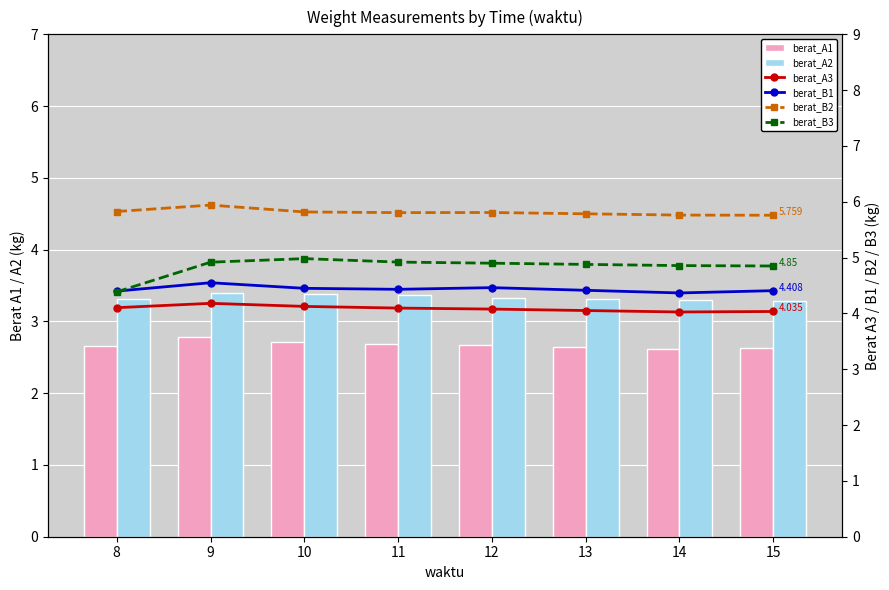

At which category does the chart reach its peak across all series?

9